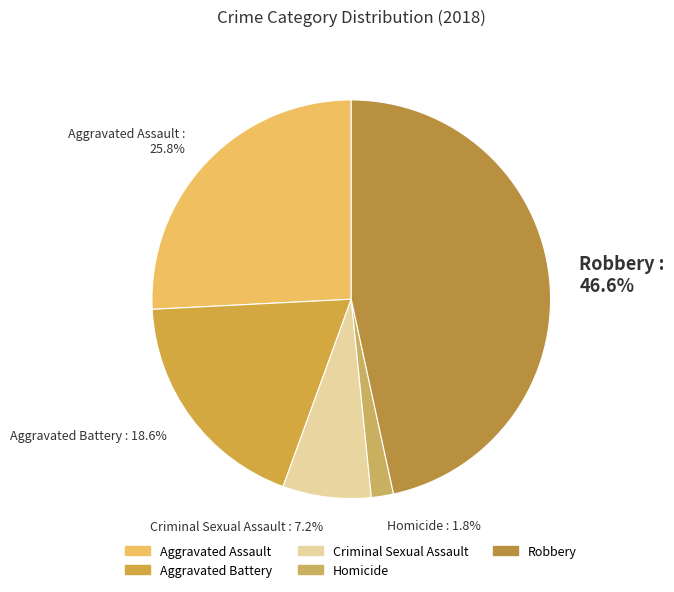

Approximately how many times larger is the value at Robbery compared to Aggravated Assault?

1.8